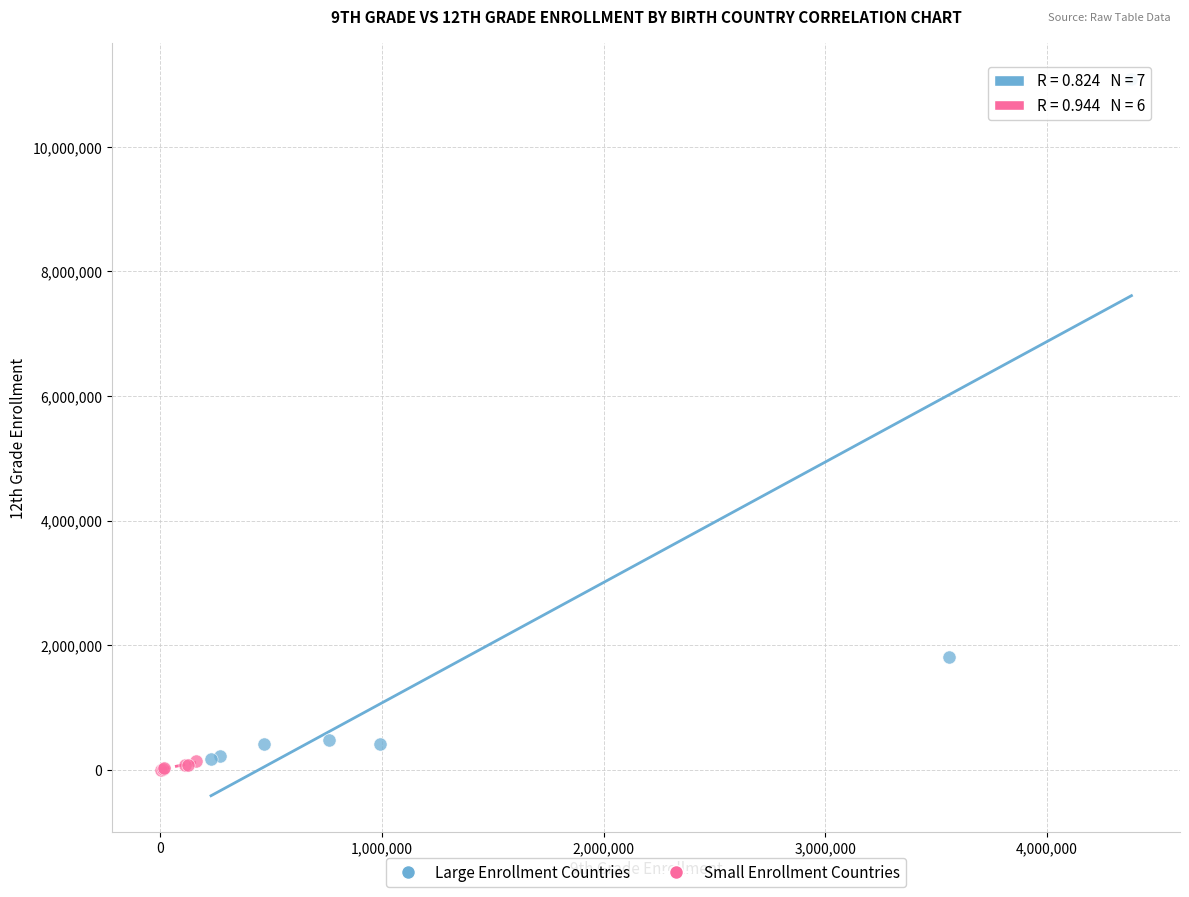

Which series has the widest spread of Y values?

Large Enrollment Countries